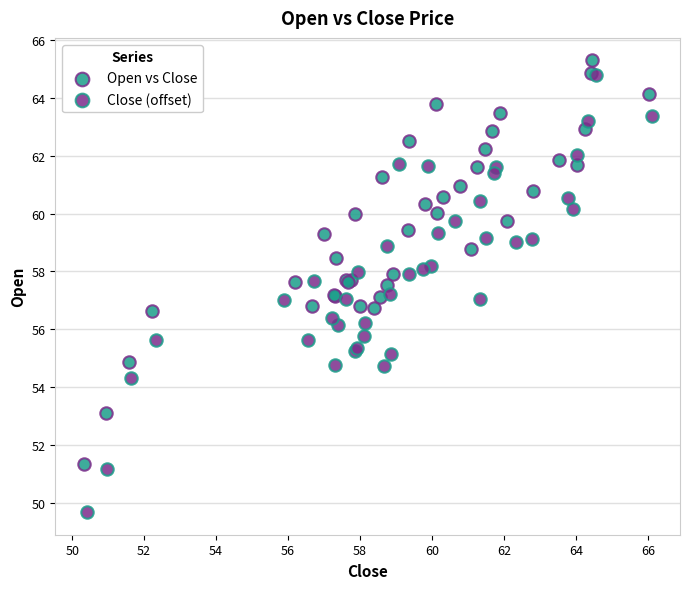

Which series reaches the minimum Y coordinate?

Close (offset)